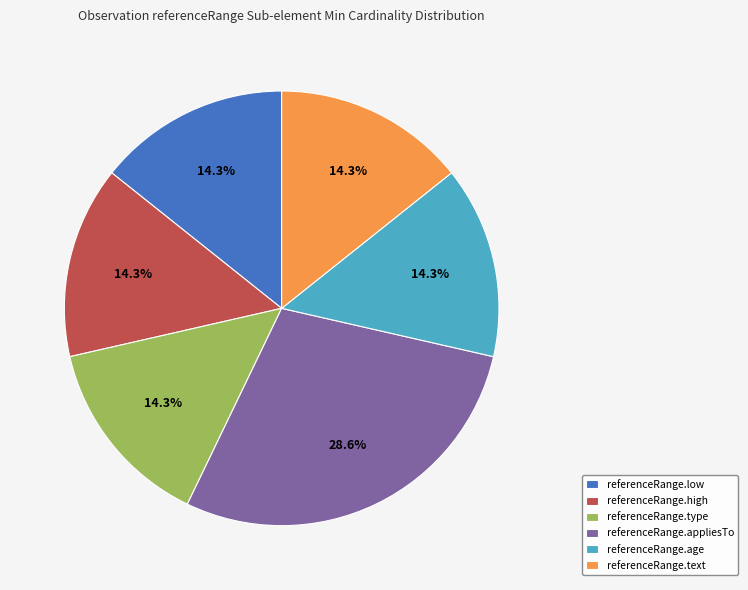

Does any single category account for the majority?

No